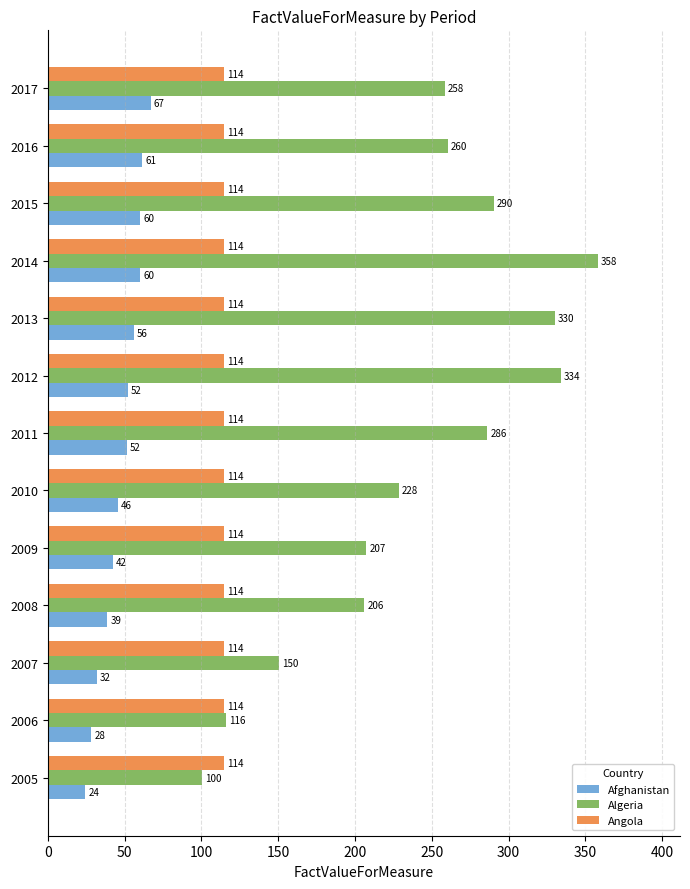

Which series has the largest range (max minus min)?

Algeria